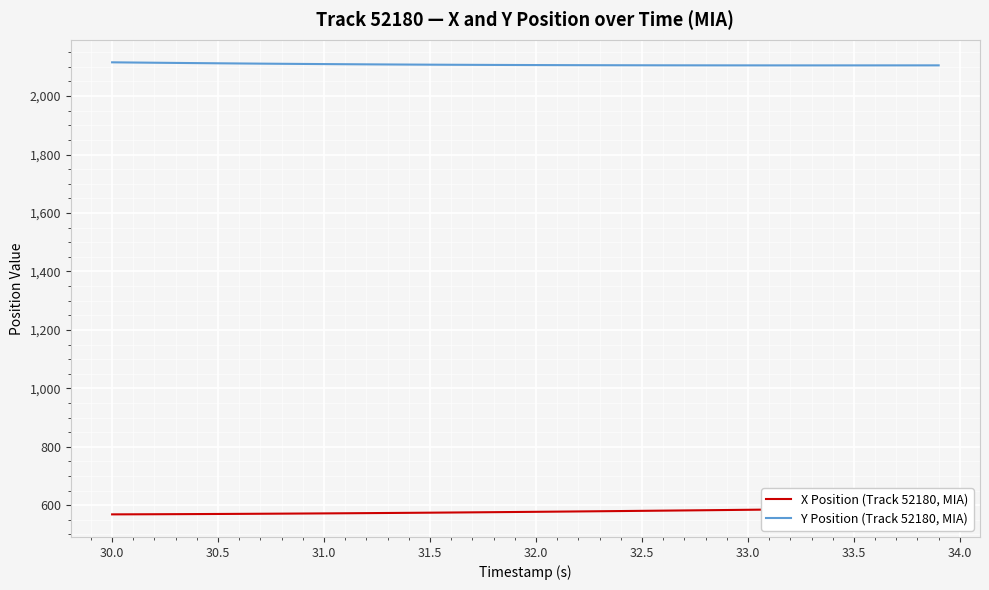

Which series has the widest spread of values?

X Position (Track 52180, MIA)